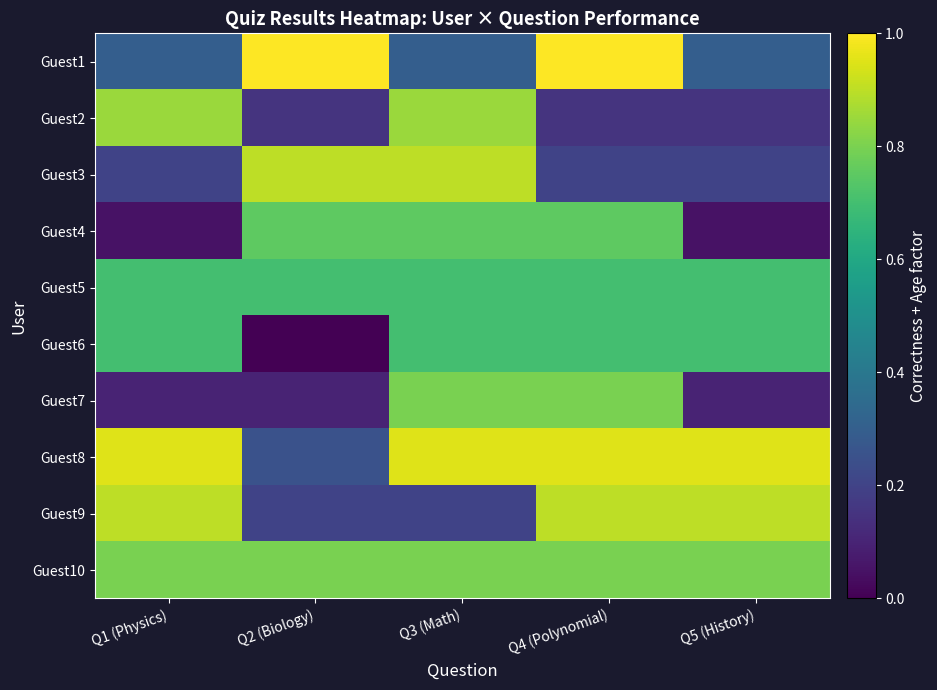

Reading right to left, what are all the values shown in this chart?

Guest1: Q5 (History)=0.3	Q4 (Polynomial)=1.0	Q3 (Math)=0.3	Q2 (Biology)=1.0	Q1 (Physics)=0.3
Guest2: Q5 (History)=0.1	Q4 (Polynomial)=0.1	Q3 (Math)=0.8	Q2 (Biology)=0.1	Q1 (Physics)=0.8
Guest3: Q5 (History)=0.2	Q4 (Polynomial)=0.2	Q3 (Math)=0.9	Q2 (Biology)=0.9	Q1 (Physics)=0.2
Guest4: Q5 (History)=0.0	Q4 (Polynomial)=0.8	Q3 (Math)=0.8	Q2 (Biology)=0.8	Q1 (Physics)=0.0
Guest5: Q5 (History)=0.7	Q4 (Polynomial)=0.7	Q3 (Math)=0.7	Q2 (Biology)=0.7	Q1 (Physics)=0.7
Guest6: Q5 (History)=0.7	Q4 (Polynomial)=0.7	Q3 (Math)=0.7	Q2 (Biology)=0.0	Q1 (Physics)=0.7
Guest7: Q5 (History)=0.1	Q4 (Polynomial)=0.8	Q3 (Math)=0.8	Q2 (Biology)=0.1	Q1 (Physics)=0.1
Guest8: Q5 (History)=0.9	Q4 (Polynomial)=0.9	Q3 (Math)=0.9	Q2 (Biology)=0.2	Q1 (Physics)=0.9
Guest9: Q5 (History)=0.9	Q4 (Polynomial)=0.9	Q3 (Math)=0.2	Q2 (Biology)=0.2	Q1 (Physics)=0.9
Guest10: Q5 (History)=0.8	Q4 (Polynomial)=0.8	Q3 (Math)=0.8	Q2 (Biology)=0.8	Q1 (Physics)=0.8